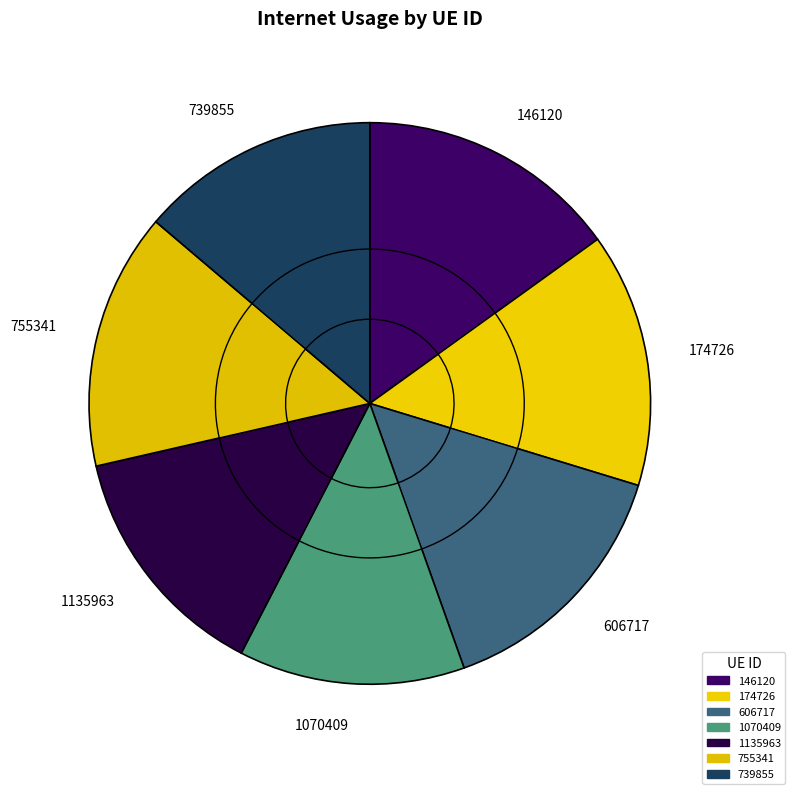

Which category has the biggest portion of the pie?

146120